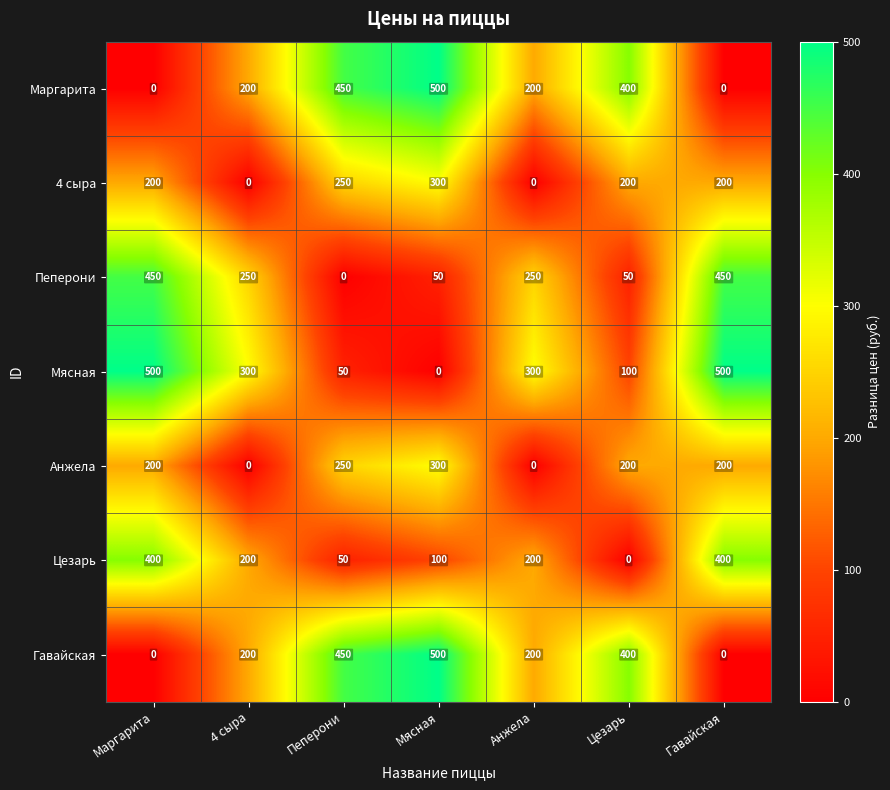

What is the sum of the Анжела values at Гавайская and Анжела?

200